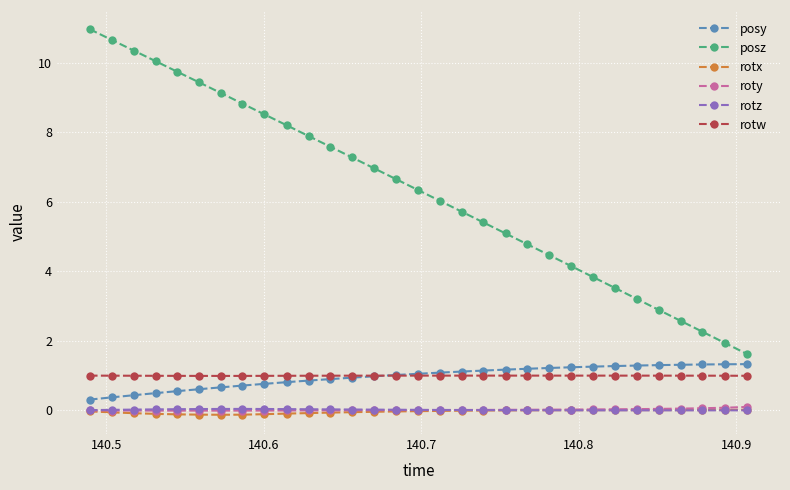

Which series has the largest range (max minus min)?

posz